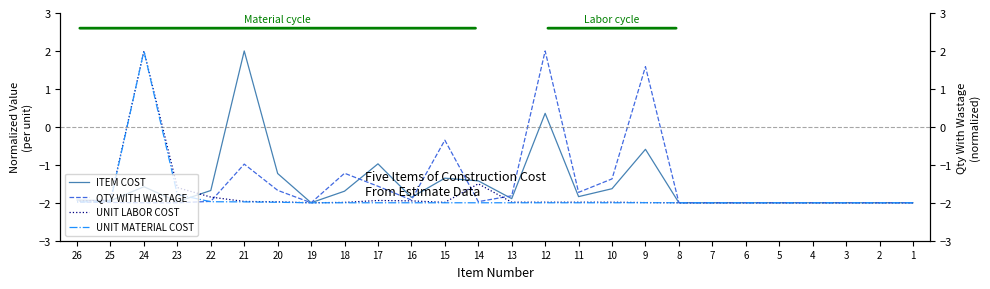

What is the difference between the highest and lowest values at 14?

0.6